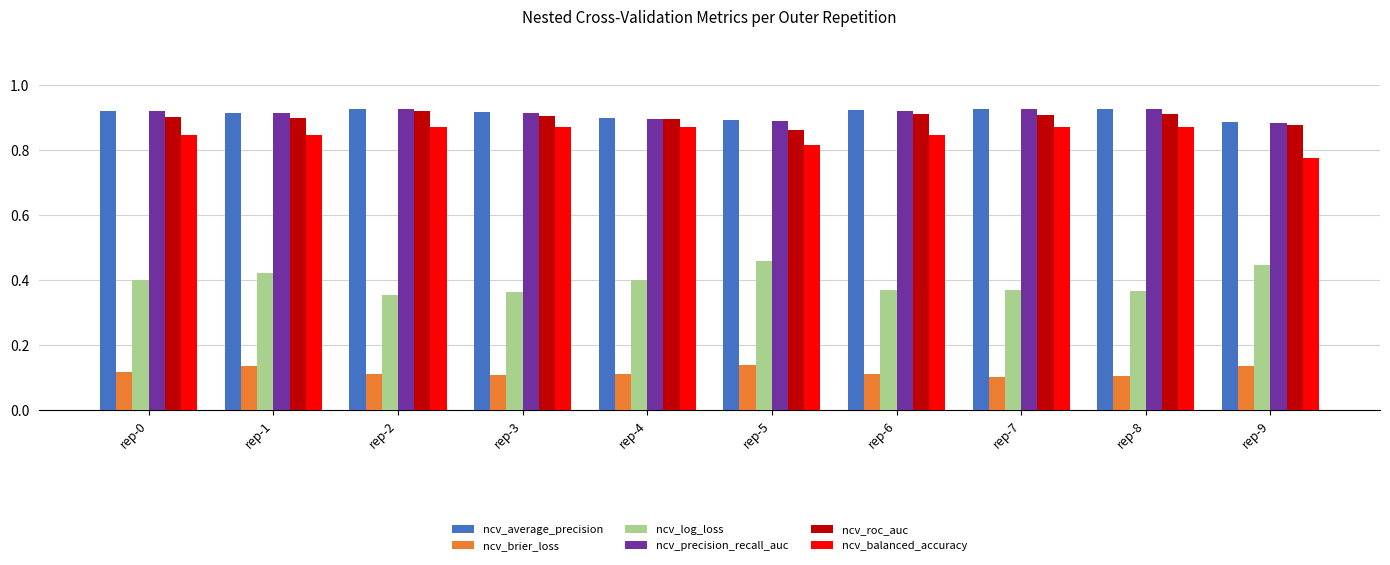

How many ncv_brier_loss values are between 0 and 1?

10